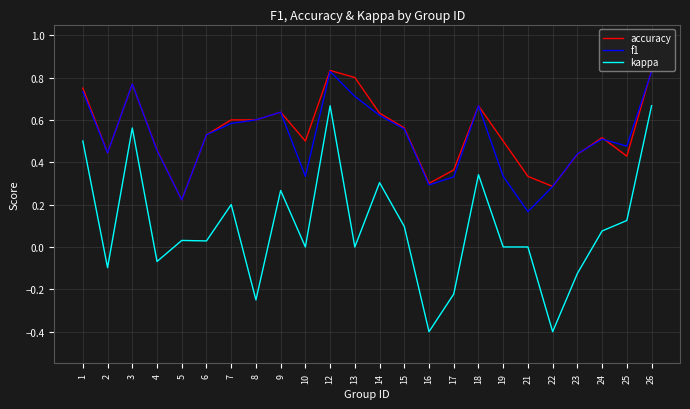

Which series has the widest spread of values?

kappa